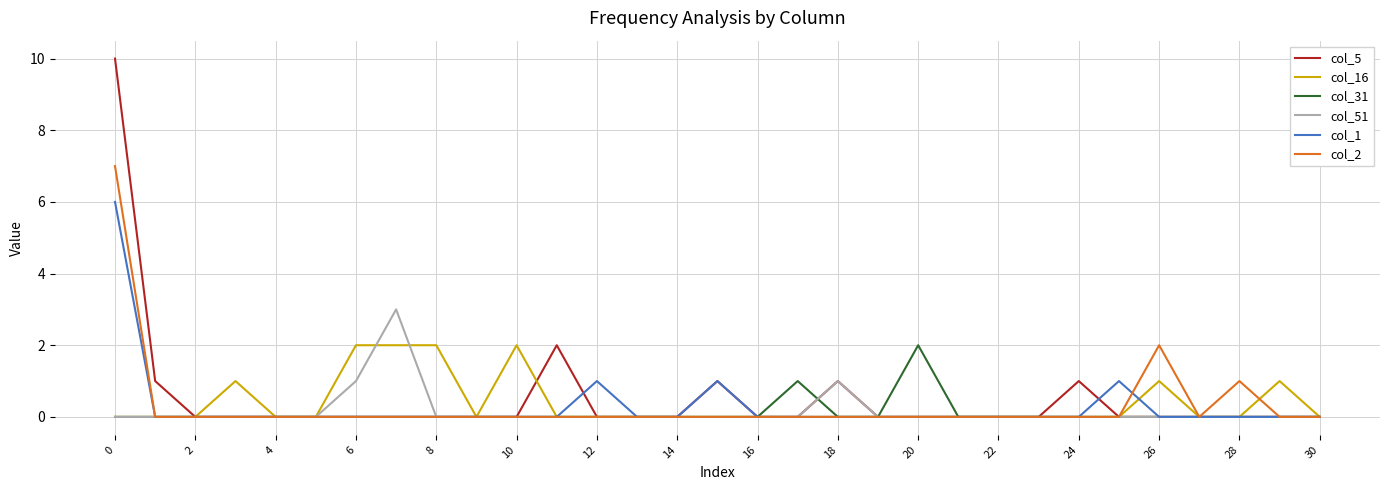

What are all the series names shown in the legend?

col_5, col_16, col_31, col_51, col_1, col_2